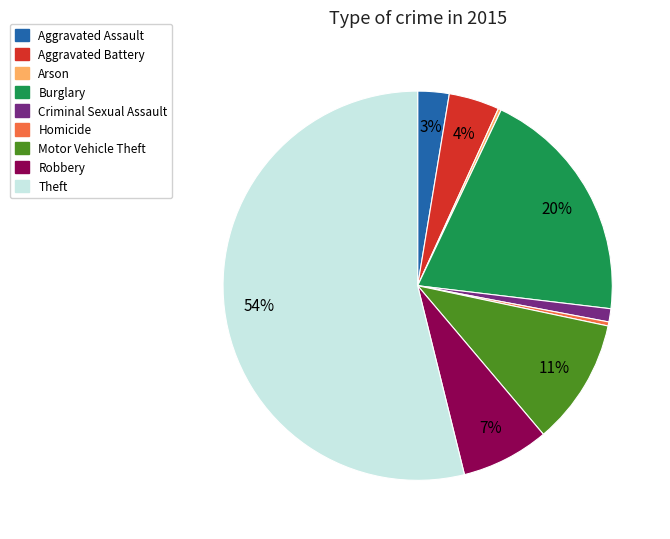

Which has a higher value, Motor Vehicle Theft or Aggravated Assault?

Motor Vehicle Theft